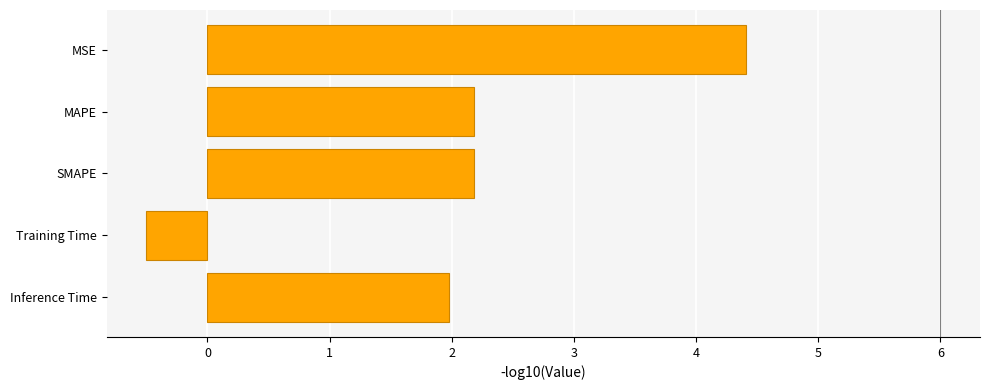

Are the bars horizontal?

Yes